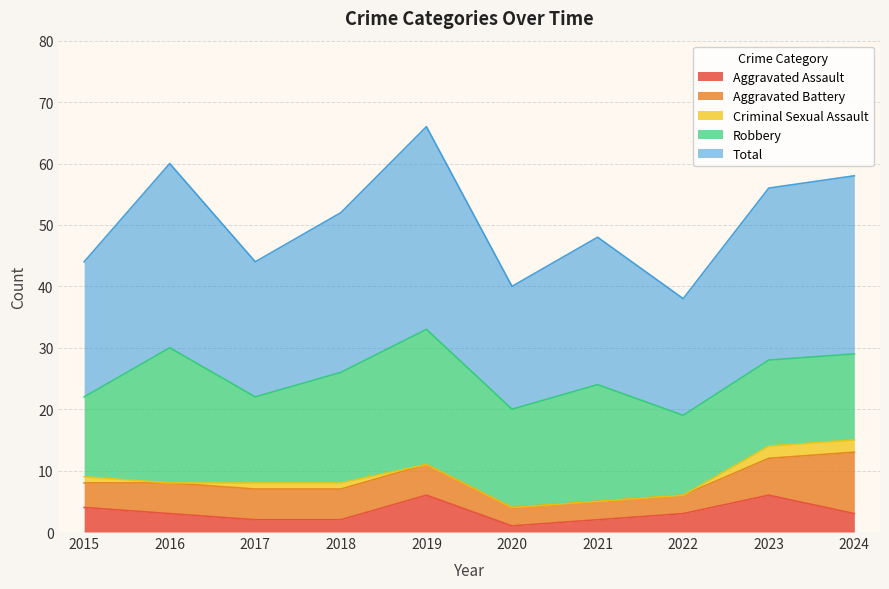

Where is the first local maximum for Total?

2016